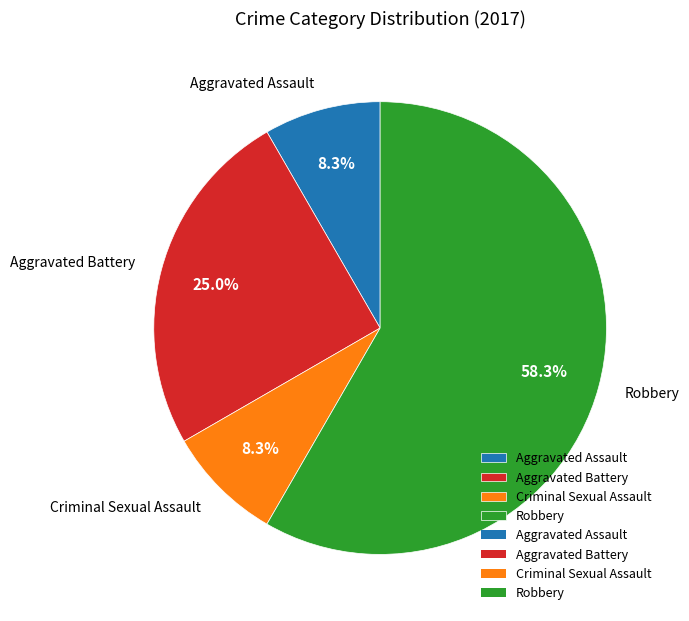

The Criminal Sexual Assault slice represents 8% of the pie. True or false?

True